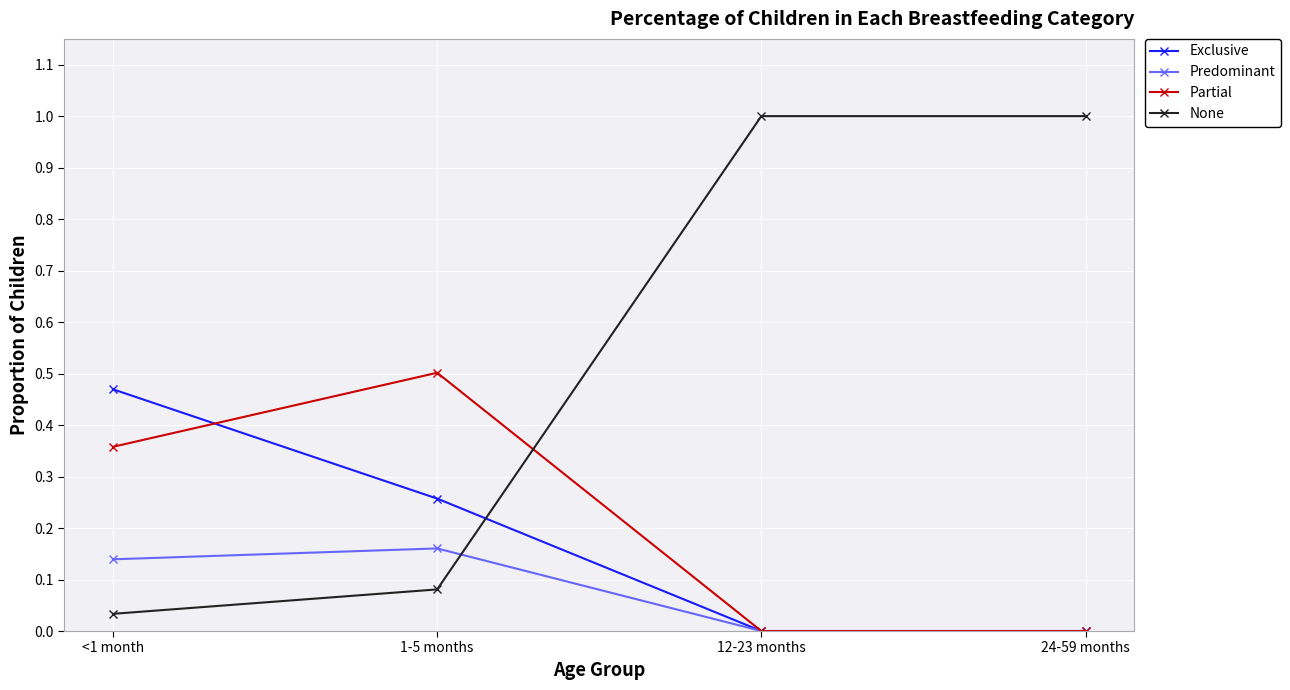

What is the label of the 3rd point from the right?

1-5 months